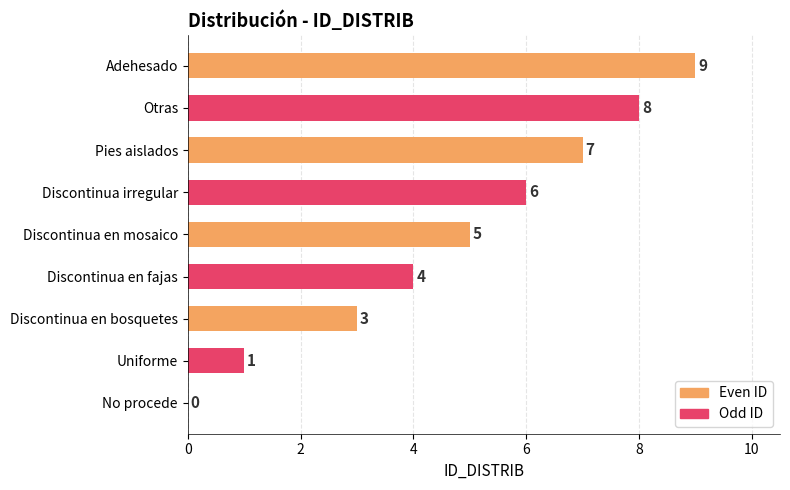

What is the change in value from Discontinua en mosaico to Otras?

+3